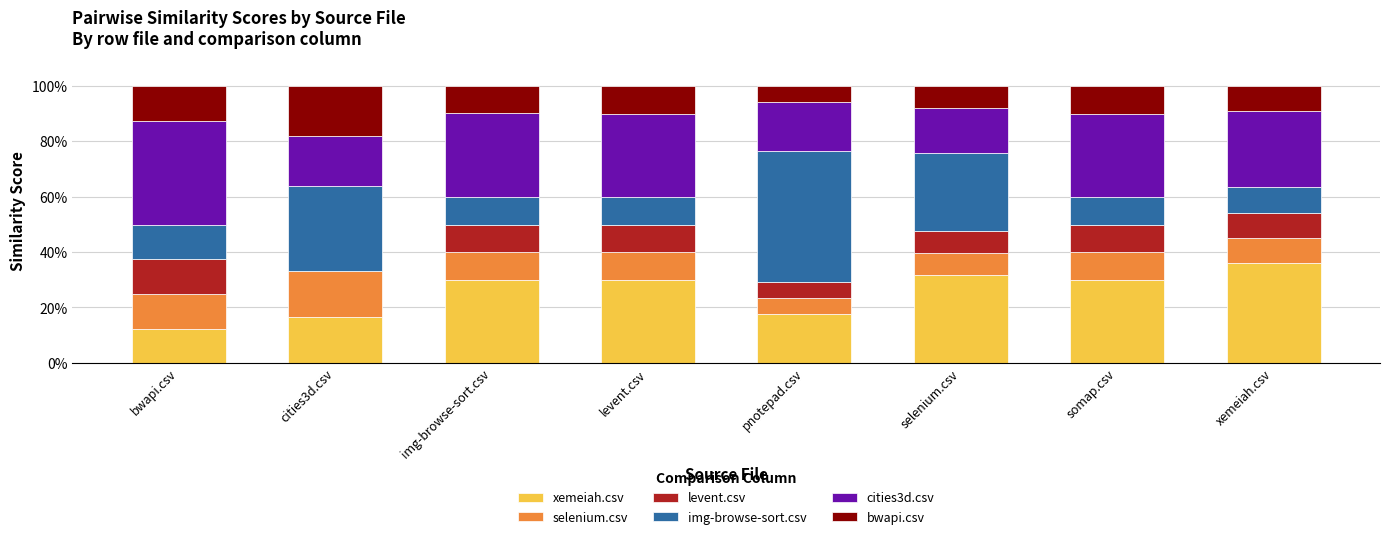

Which category has the highest value in the xemeiah.csv series?

xemeiah.csv